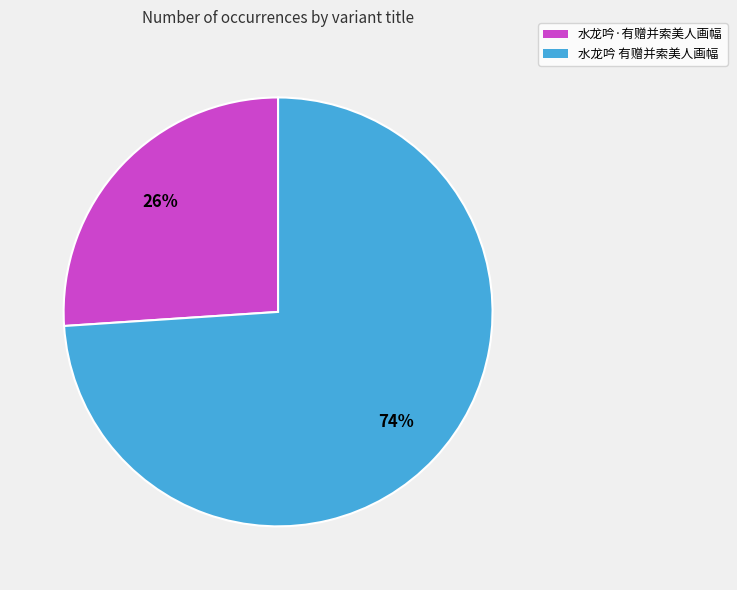

Which slice is the smallest?

水龙吟·有赠并索美人画幅